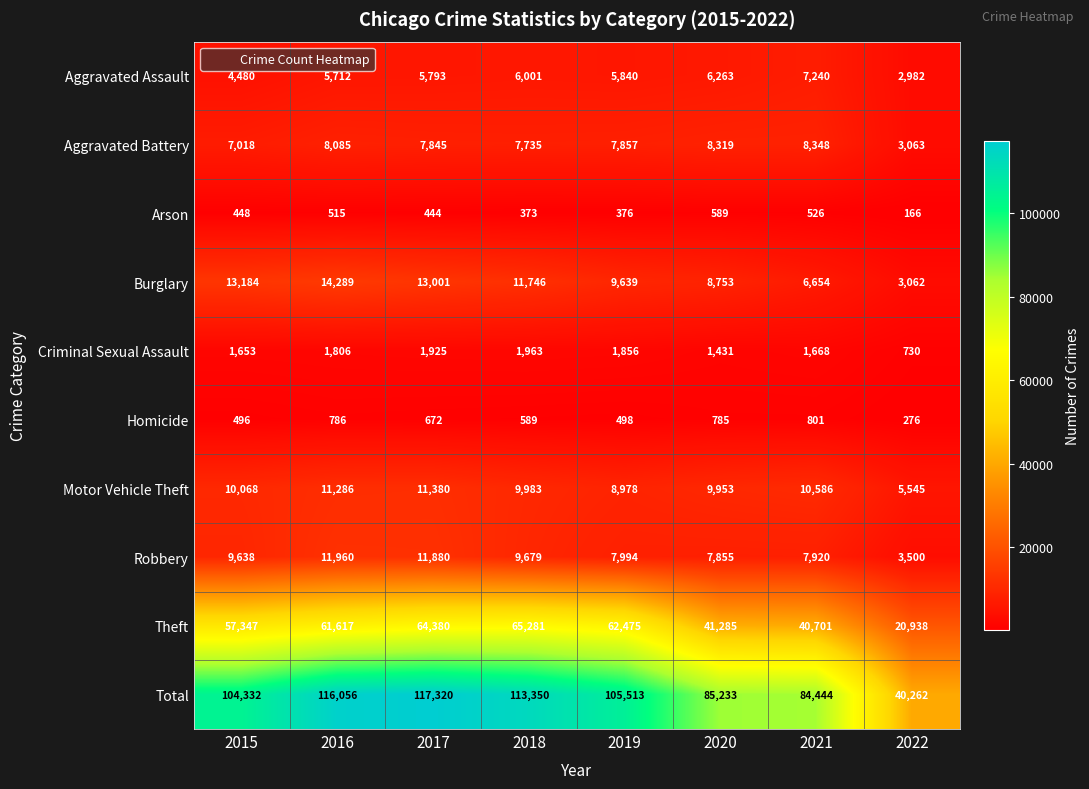

Where is Burglary nearest to the value 8675?

2020